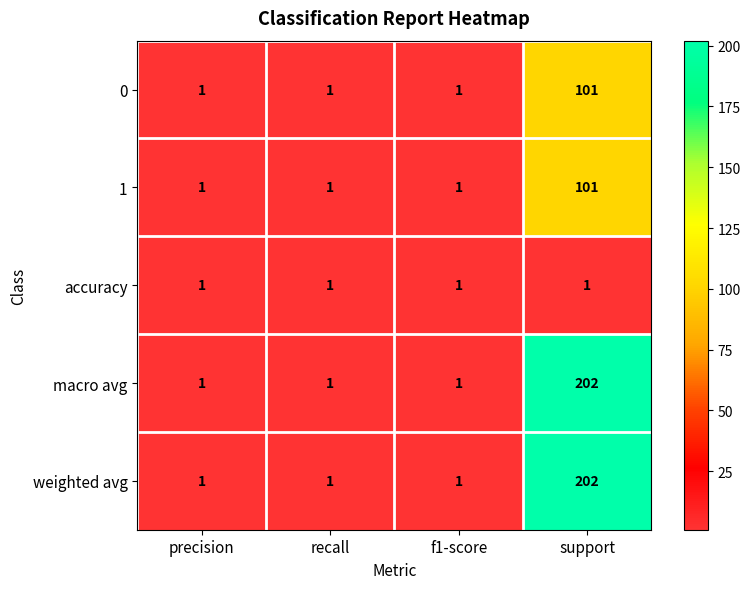

At which category does the chart reach its peak across all series?

support